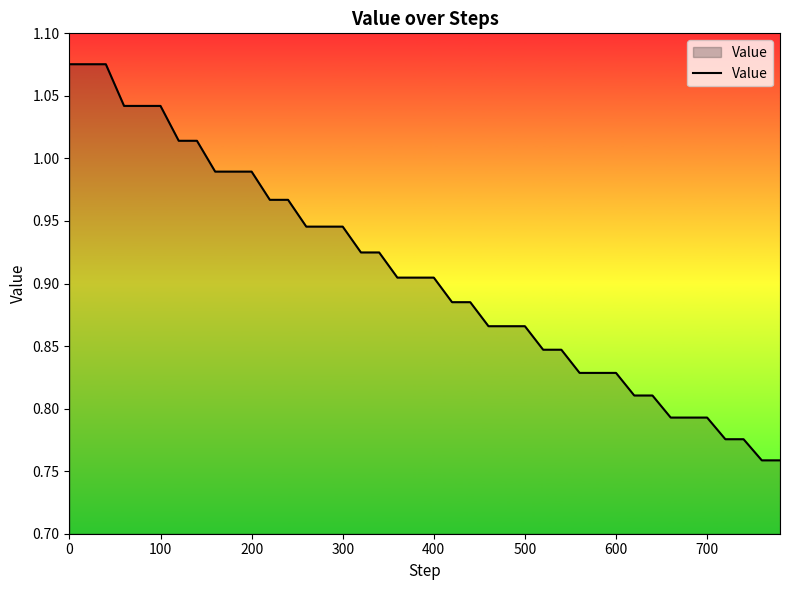

What is the difference between the maximum and minimum values?

0.3